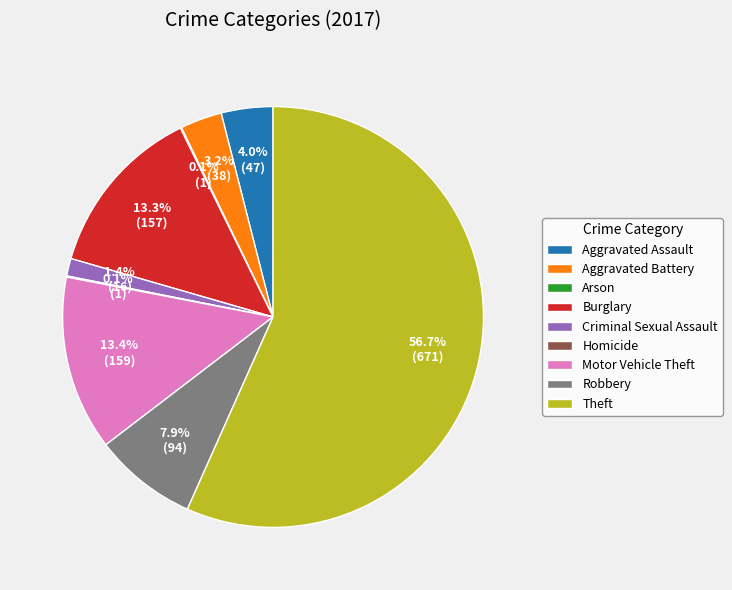

Does any single category account for the majority?

Yes